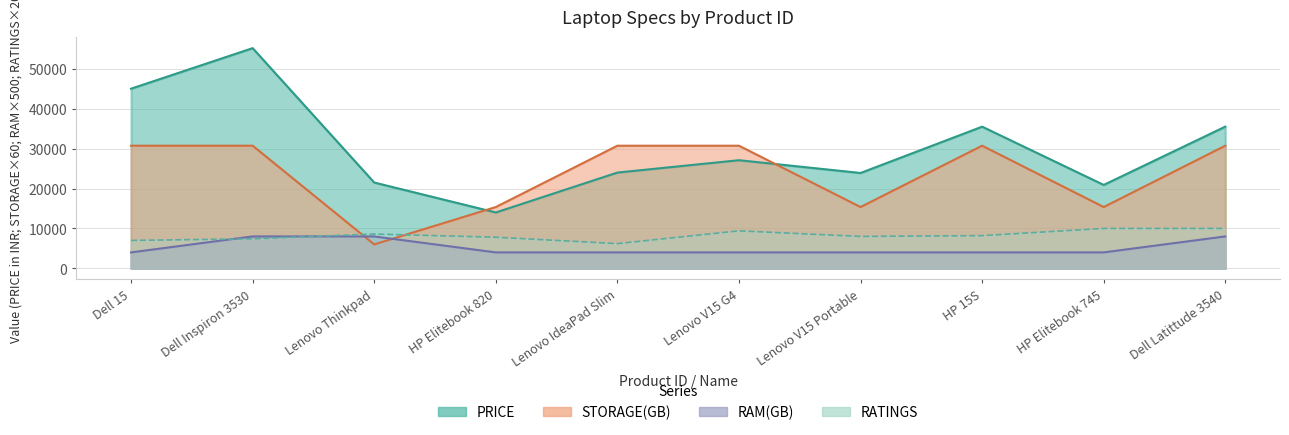

Is the value of PRICE at Lenovo IdeaPad Slim greater than the value of STORAGE(GB) at Lenovo IdeaPad Slim?

No